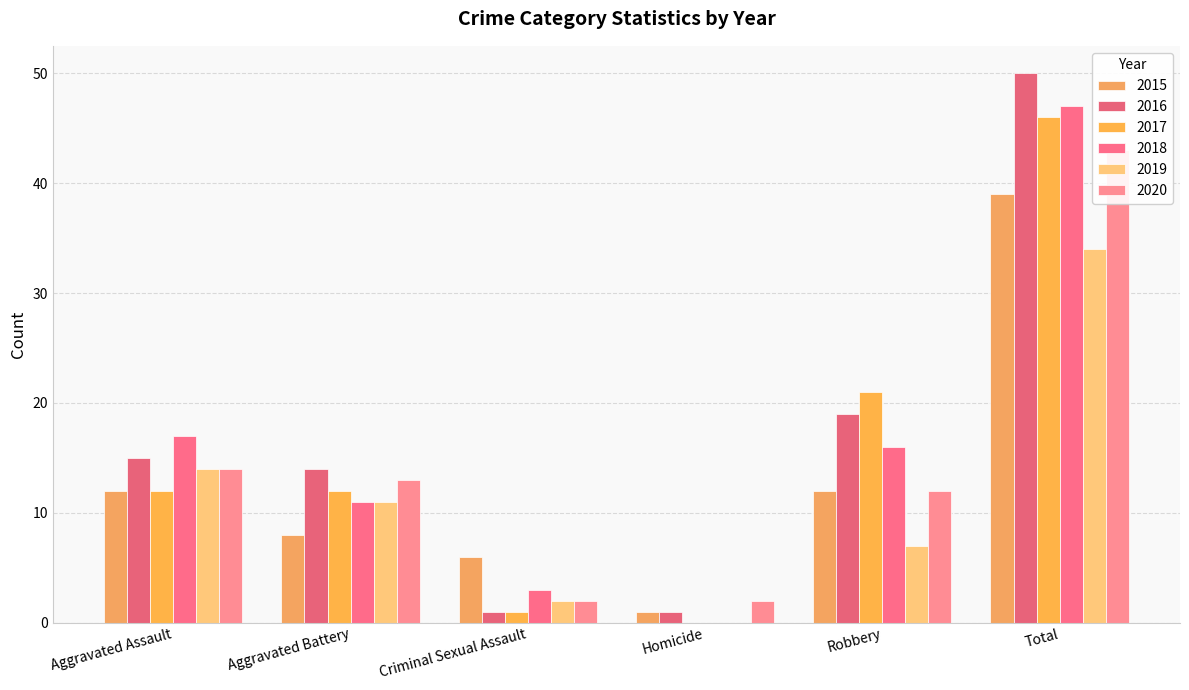

What position from the left is Criminal Sexual Assault?

3